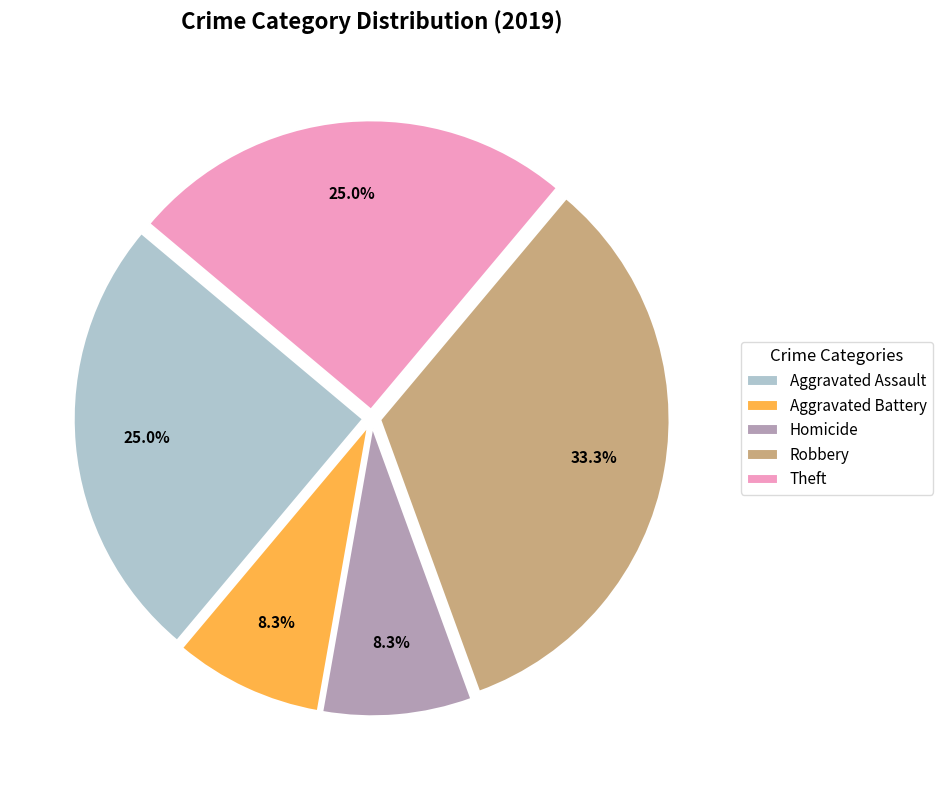

Is it true that Homicide is 23% of the pie?

False